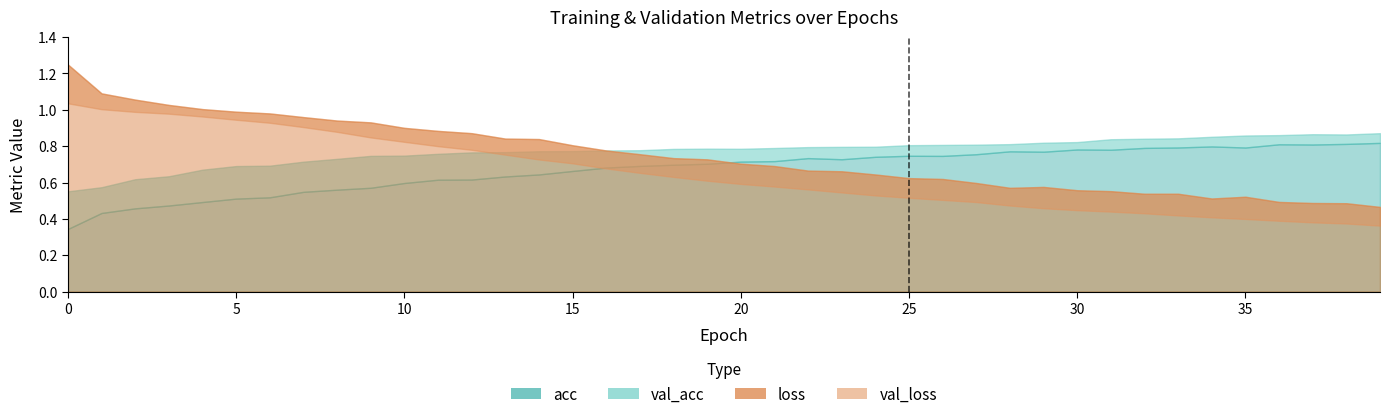

Which series has the largest total across all categories?

val_acc